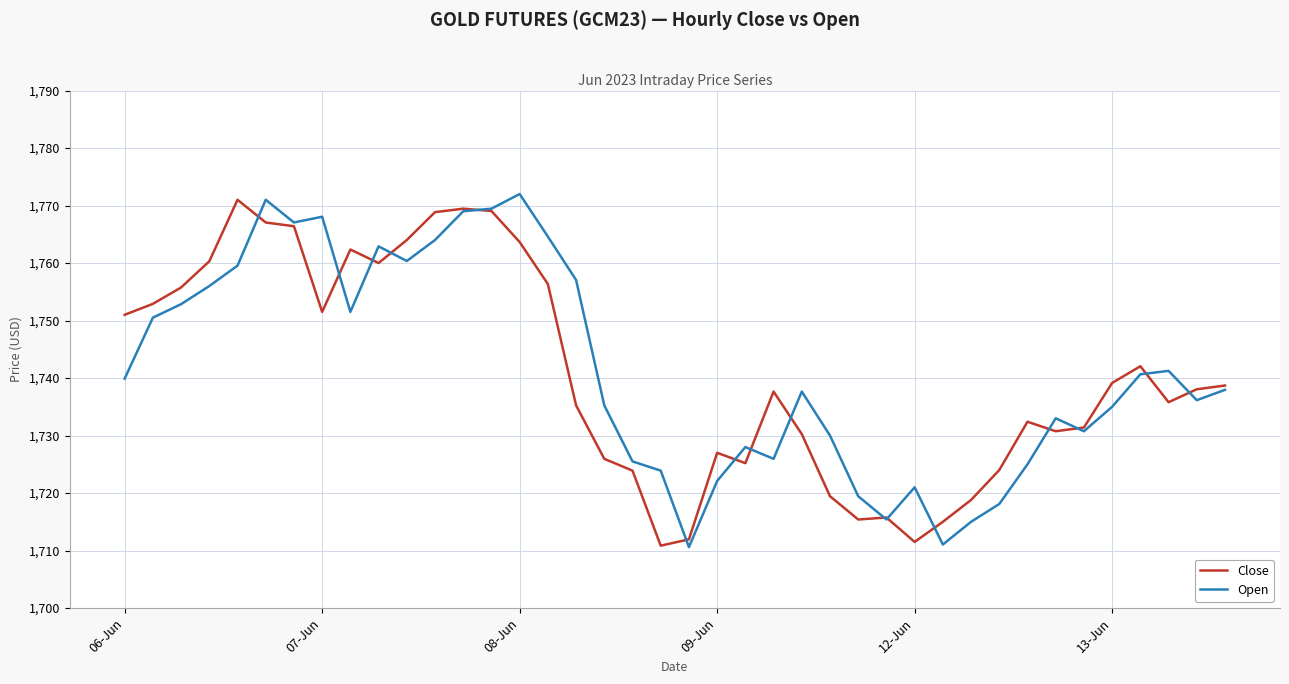

What is the minimum value shown in the chart?

1710.6